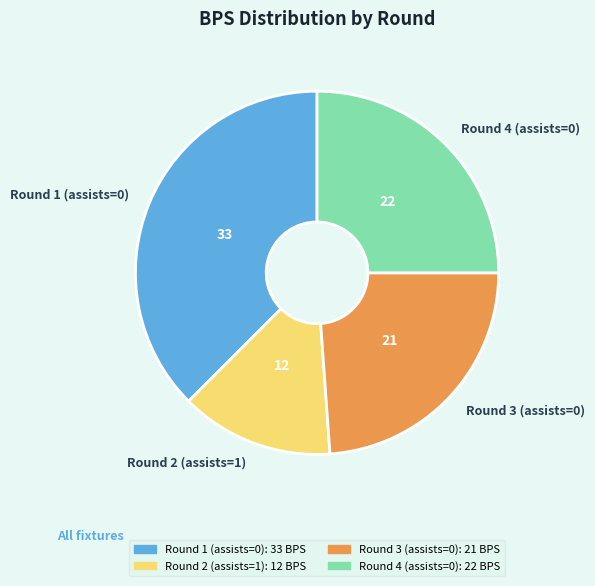

How many segments does this pie chart have?

4